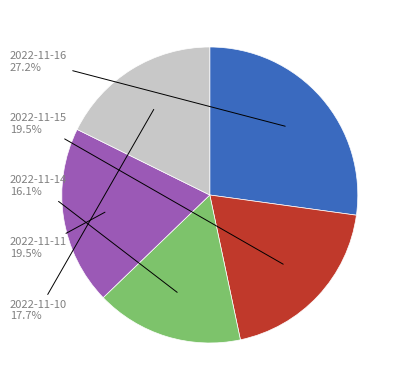

Is there a majority slice in this chart?

No